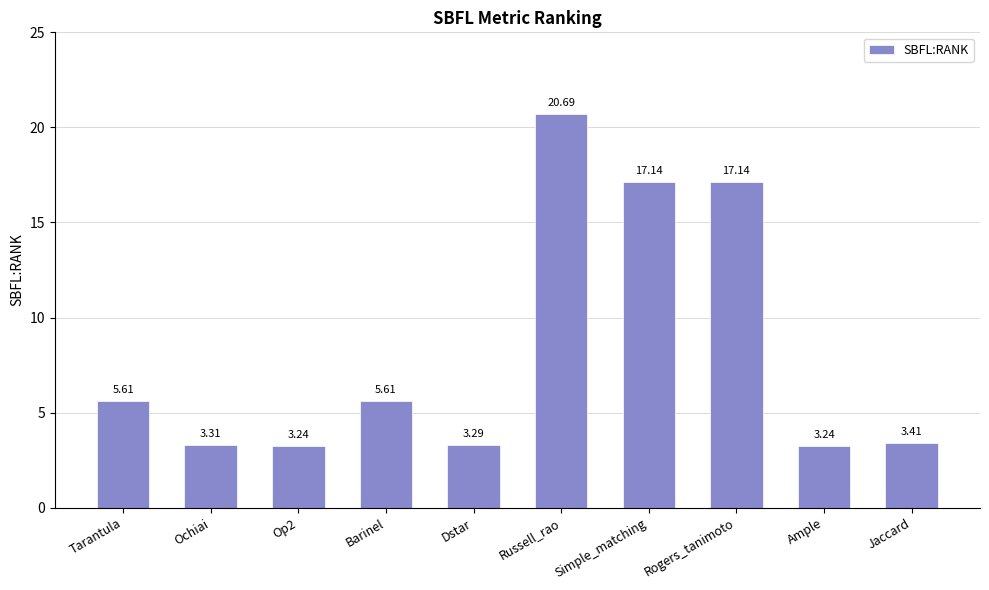

At which label does the data first exceed 5?

Tarantula